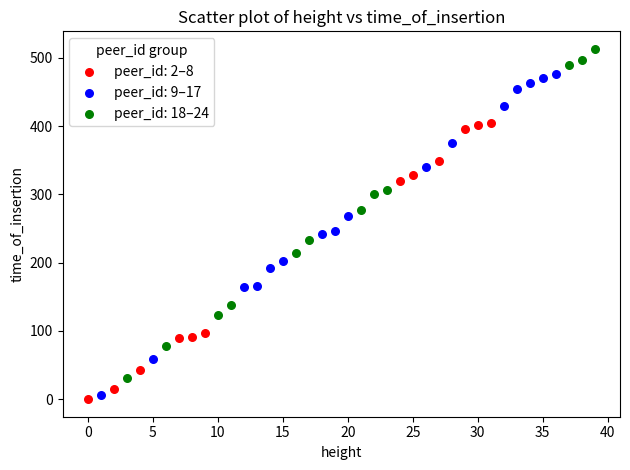

What are all the series names shown in the legend?

peer_id: 2–8, peer_id: 9–17, peer_id: 18–24